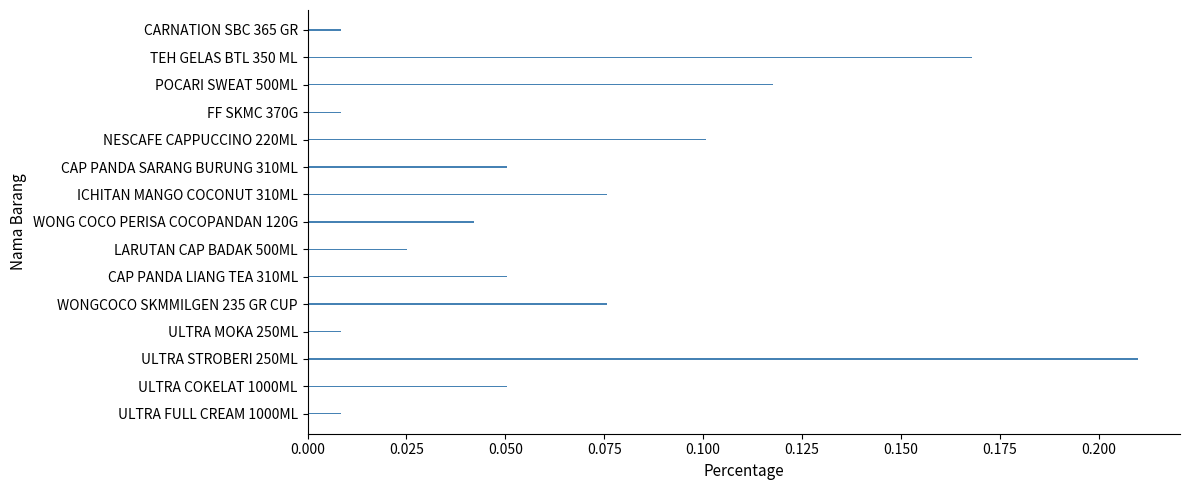

The chart shows a value of 0.1 at CAP PANDA SARANG BURUNG 310ML. True or false?

True